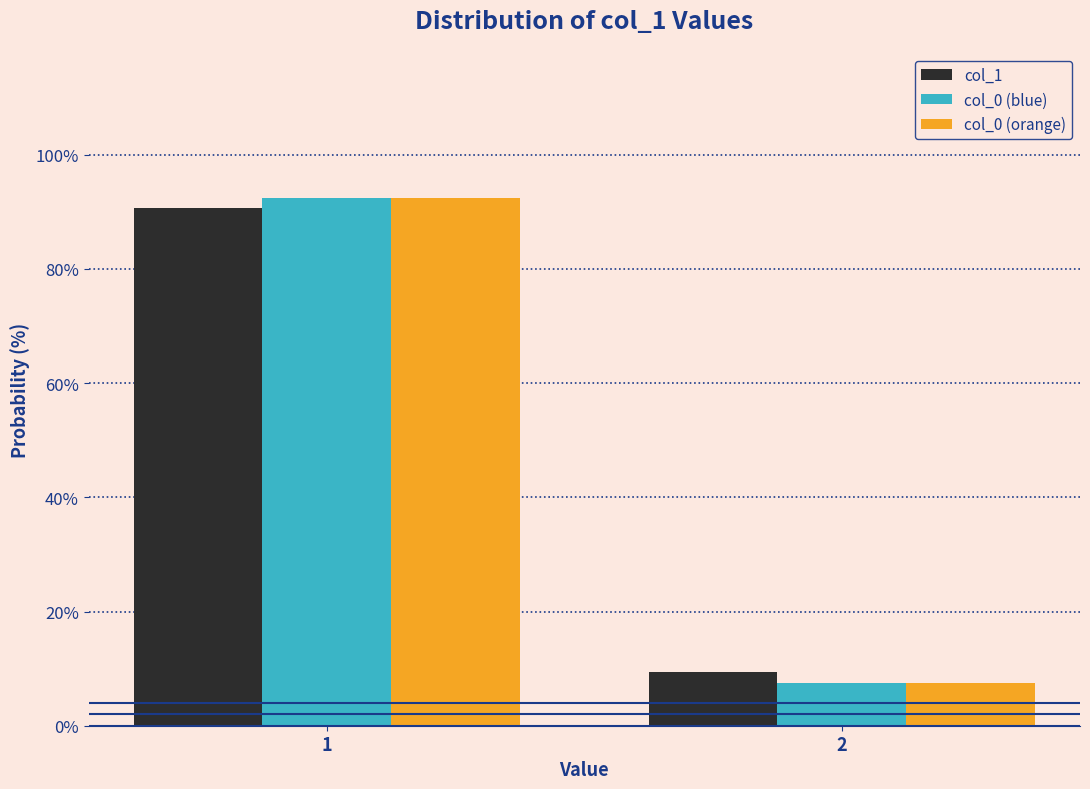

Reading right to left, what are all the values shown in this chart?

col_1: 2=9.4	1=90.6
col_0 (blue): 2=7.5	1=92.5
col_0 (orange): 2=7.5	1=92.5